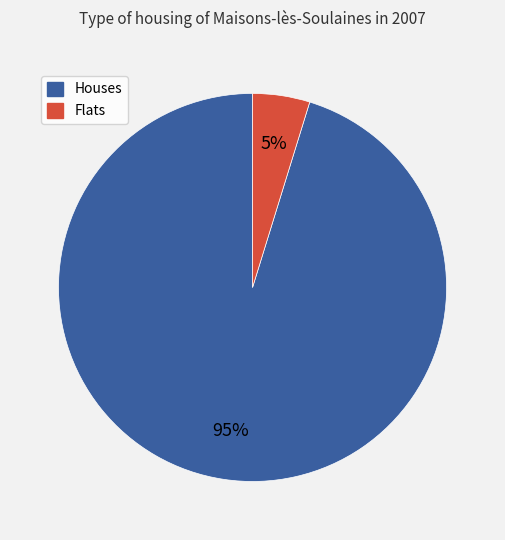

To the nearest percent, what is the average slice percentage?

50%